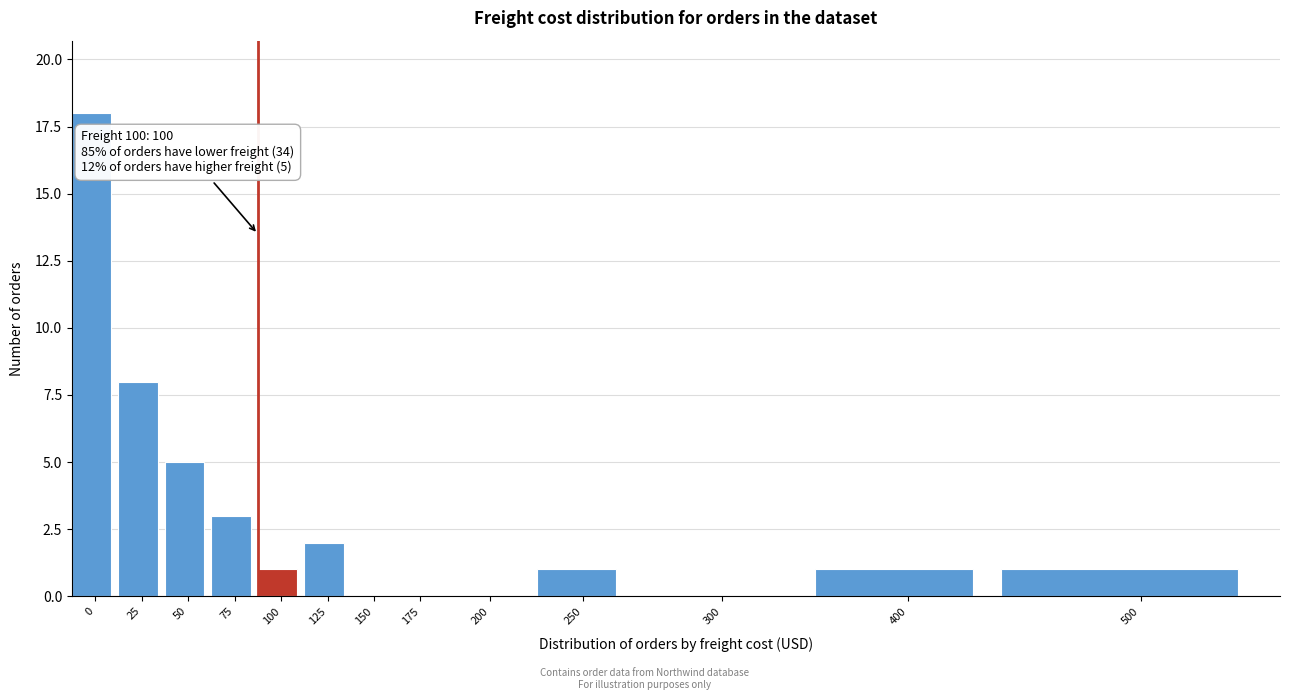

Reading left to right, extract all data points from this chart.

0=18	25=8	50=5	75=3	100=1	125=2	150=0	175=0	200=0	250=1	300=0	400=1	500=1